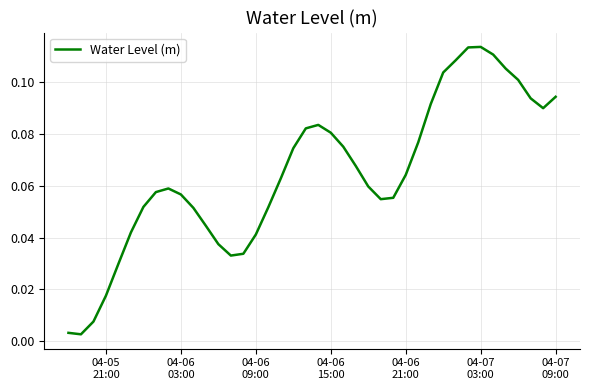

Does the chart display data point markers on the line(s)?

No